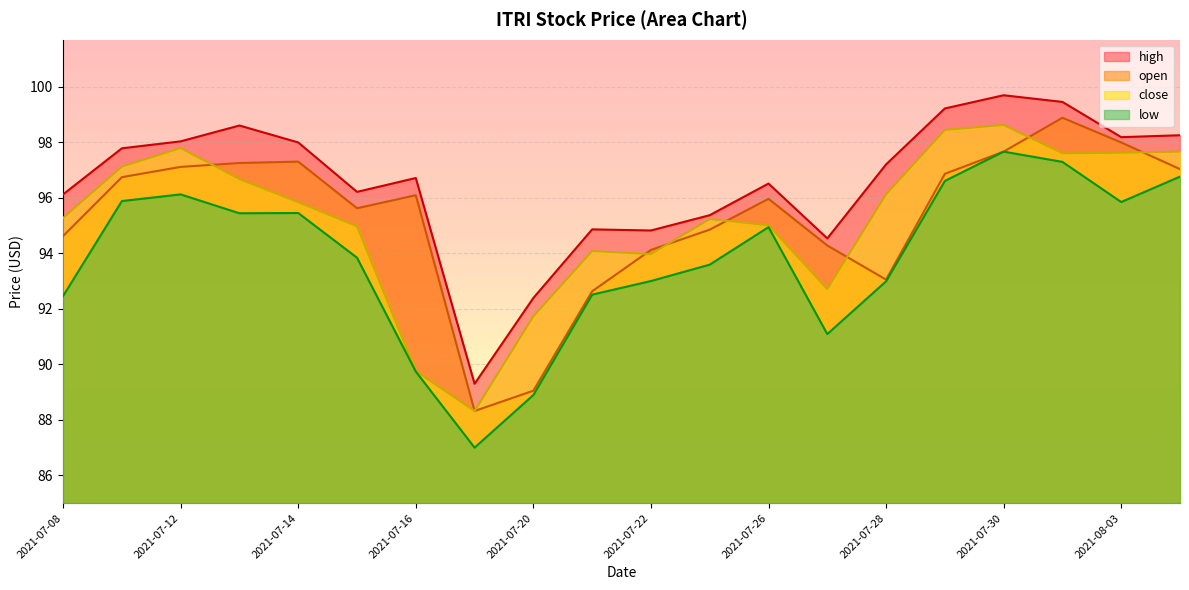

How many data points does each series have?

20